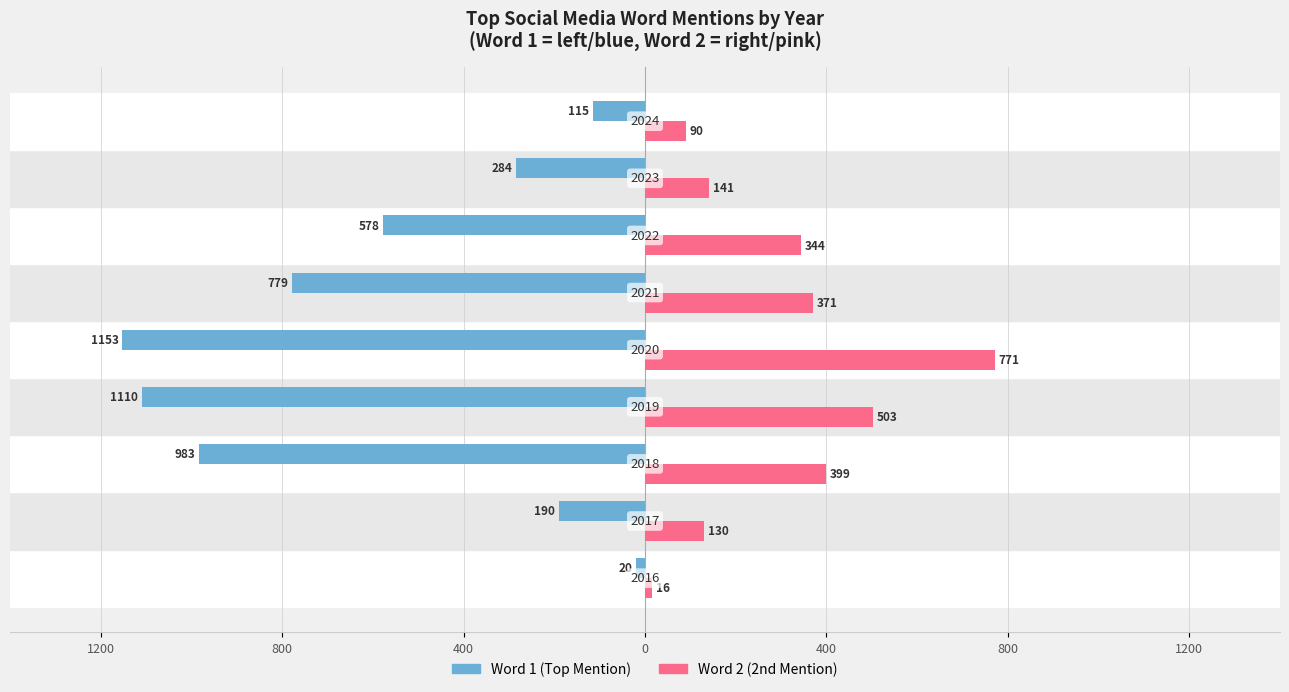

Does the chart contain any negative values?

Yes